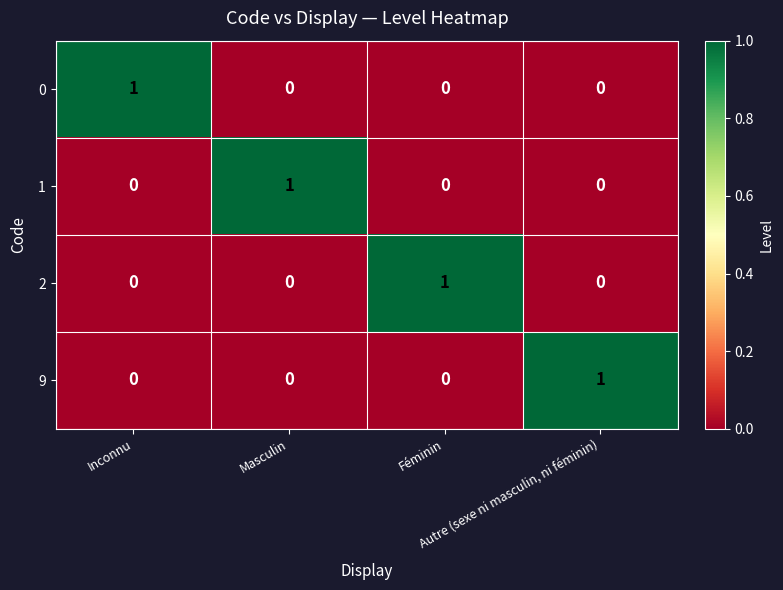

How many 2 values are between 0 and 1?

4